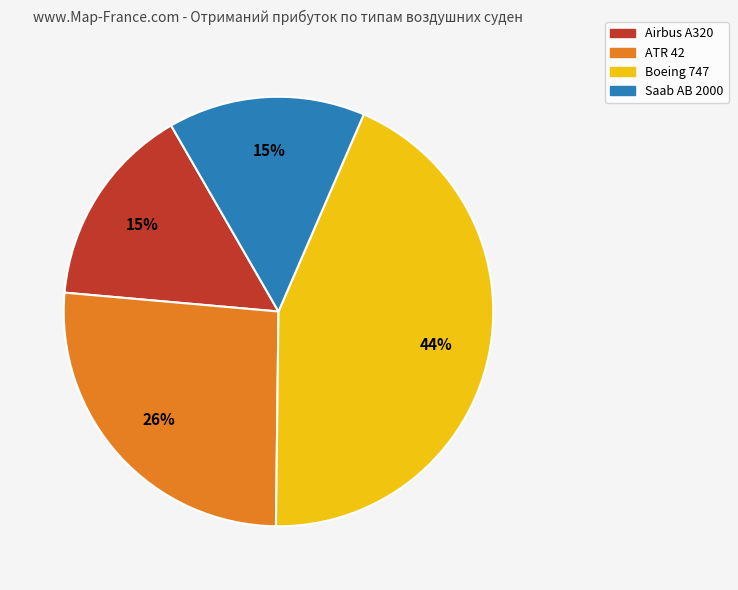

Is there a majority slice in this chart?

No